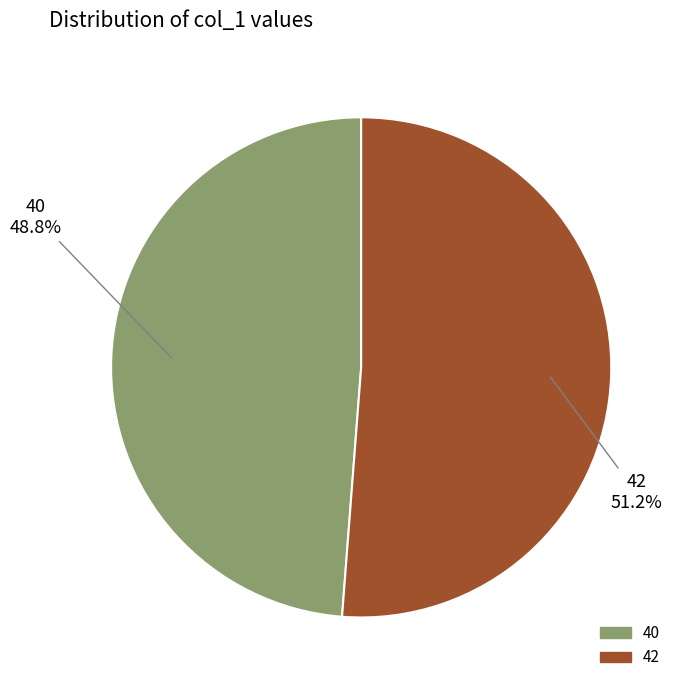

Is it true that 42 is 64% of the pie?

False